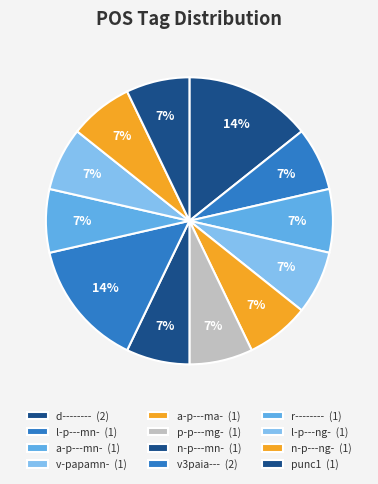

How many slices are in this pie chart?

12